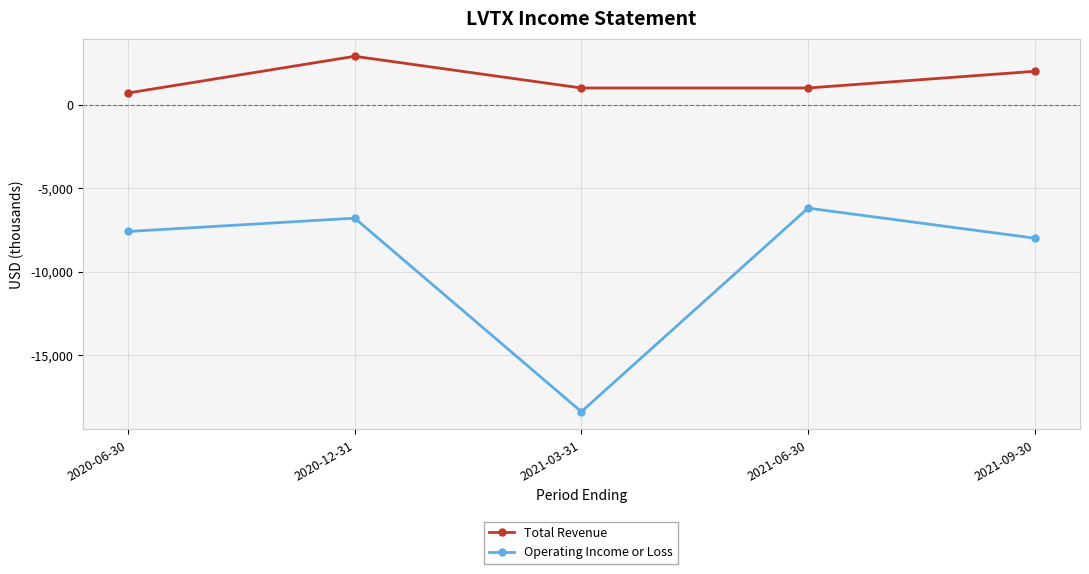

The value of Total Revenue at 2020-12-31 is 2900. True or false?

True